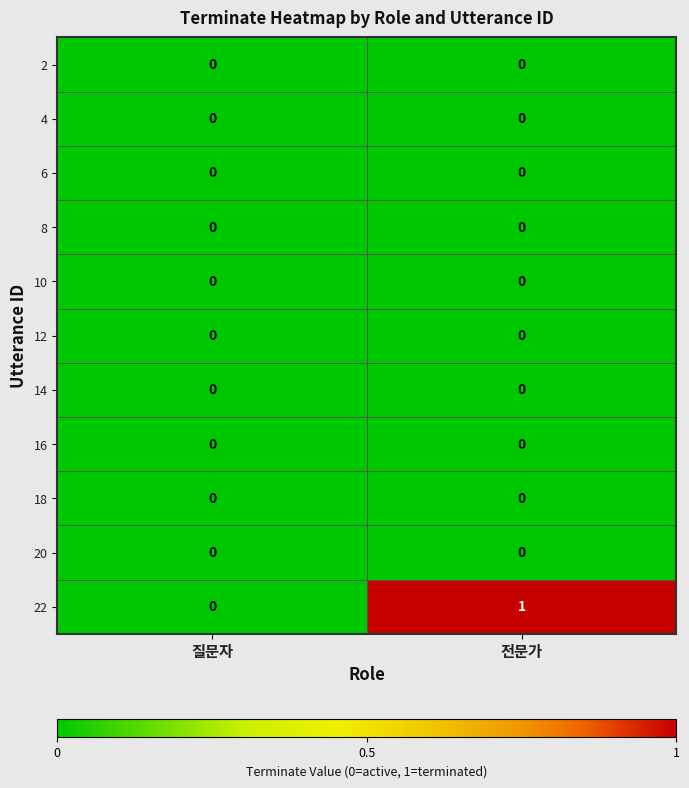

The 12 series shows 0 at 질문자. True or false?

True